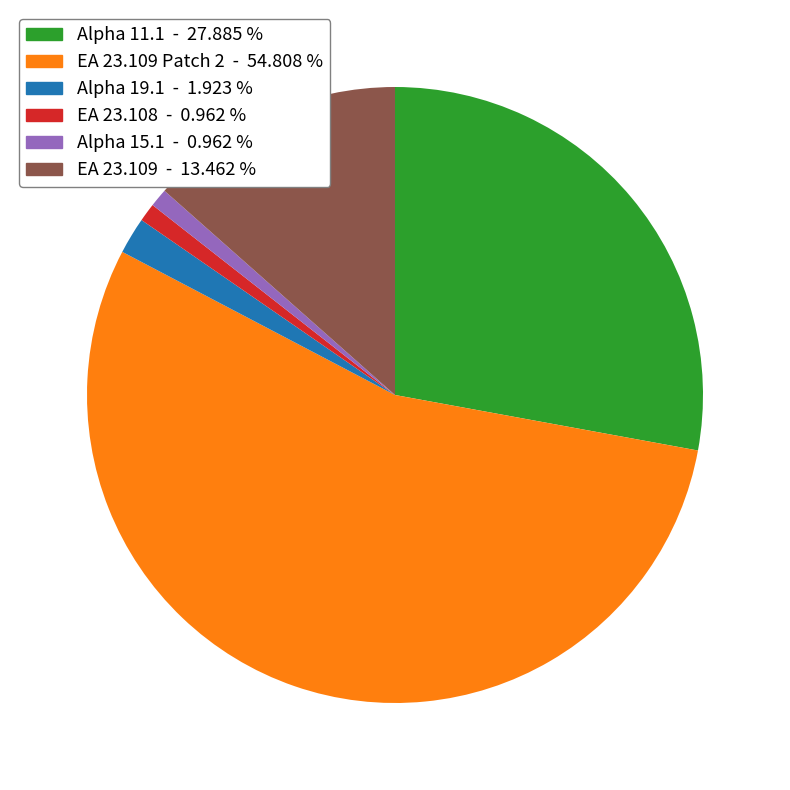

Which slice is the largest?

EA 23.109 Patch 2 - 54.808 %